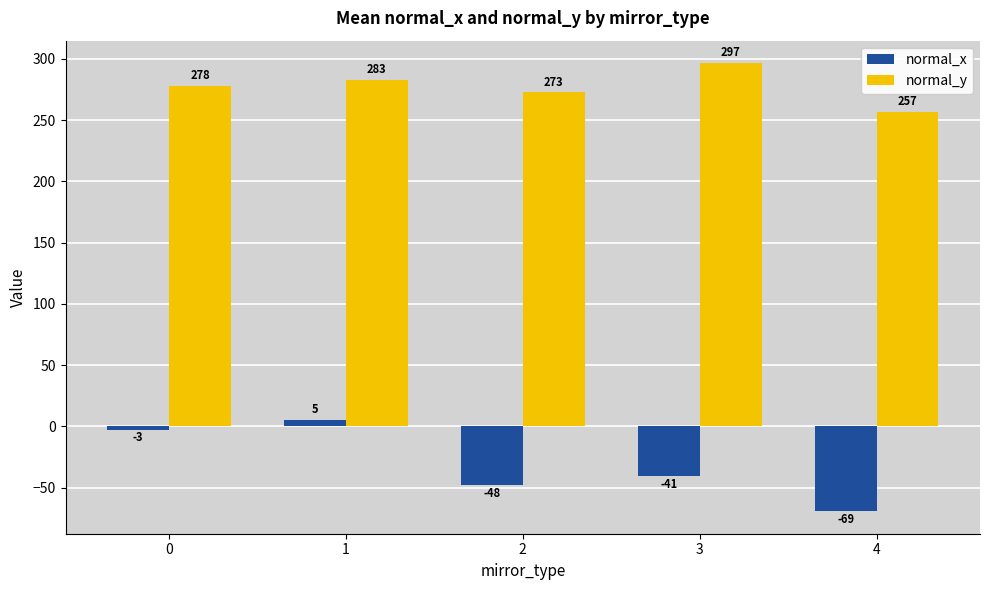

Which series has the largest range (max minus min)?

normal_x